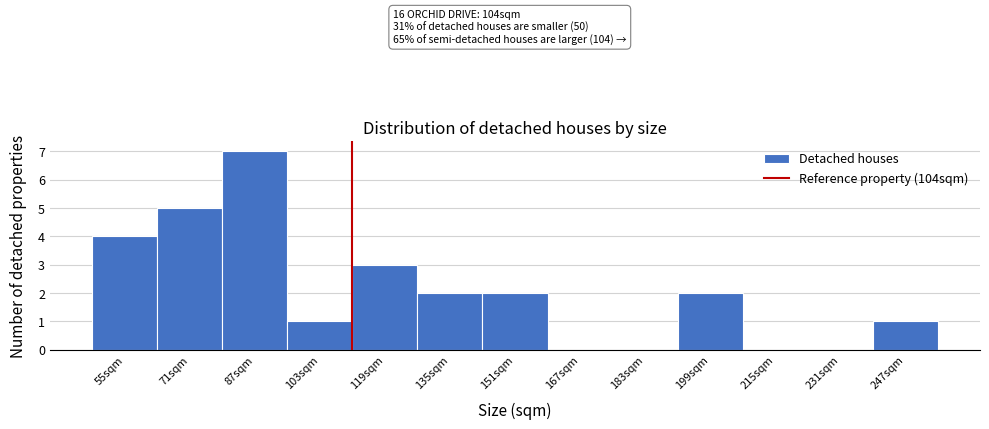

Reading left to right, transcribe all the data shown in this chart.

55sqm=4	71sqm=5	87sqm=7	103sqm=1	119sqm=3	135sqm=2	151sqm=2	167sqm=0	183sqm=0	199sqm=2	215sqm=0	231sqm=0	247sqm=1